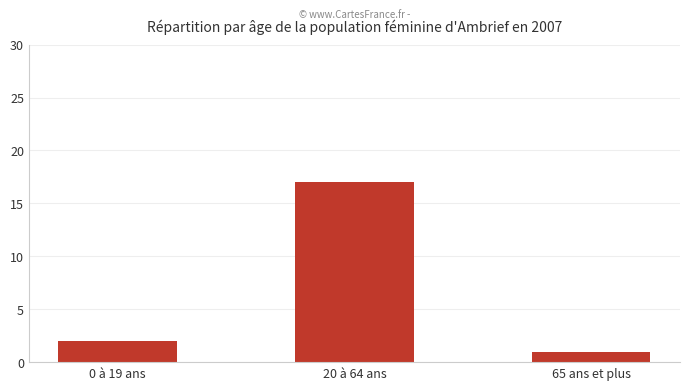

What is the value of the 2nd bar from the left?

17